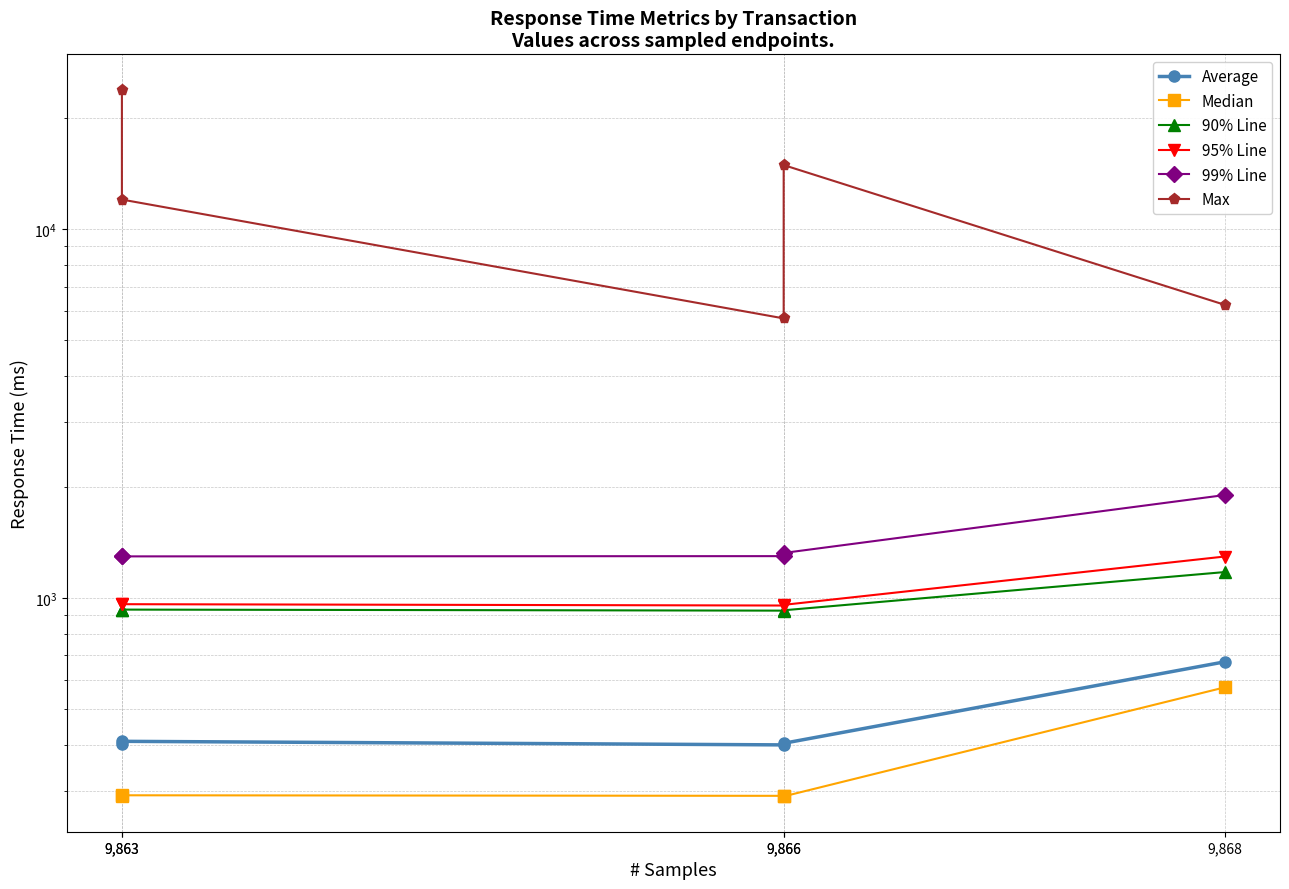

How many data points in 90% Line are above 927?

2